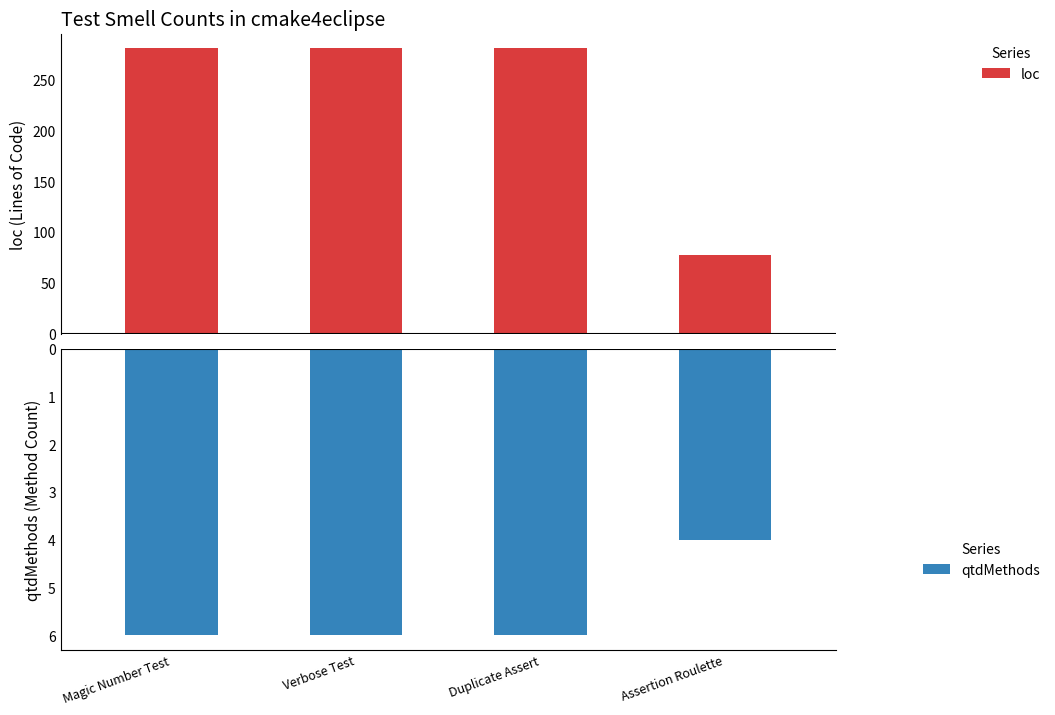

How many series are shown in this chart?

2